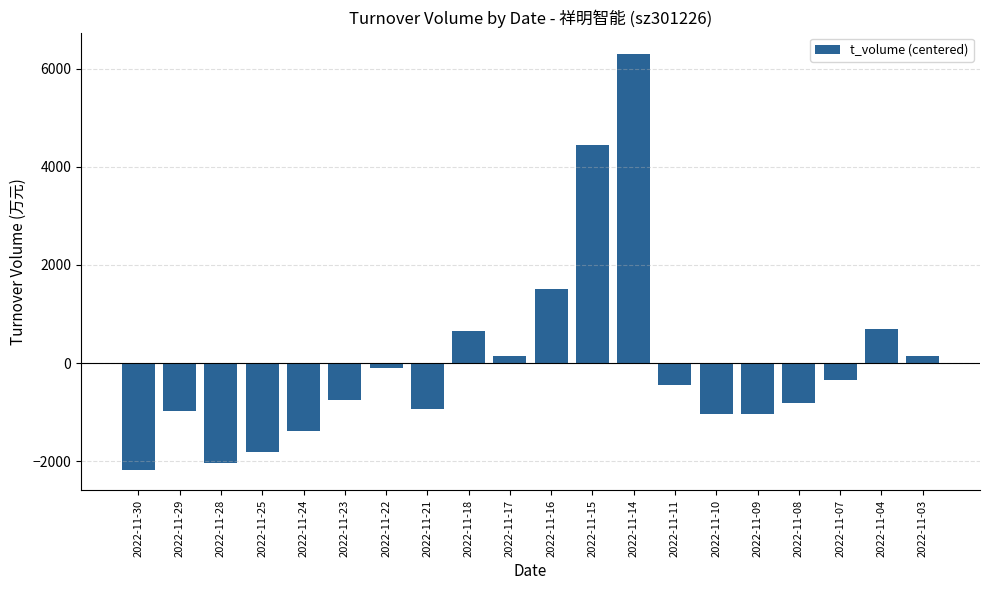

What is the change in value from 2022-11-18 to 2022-11-10?

-1702.0